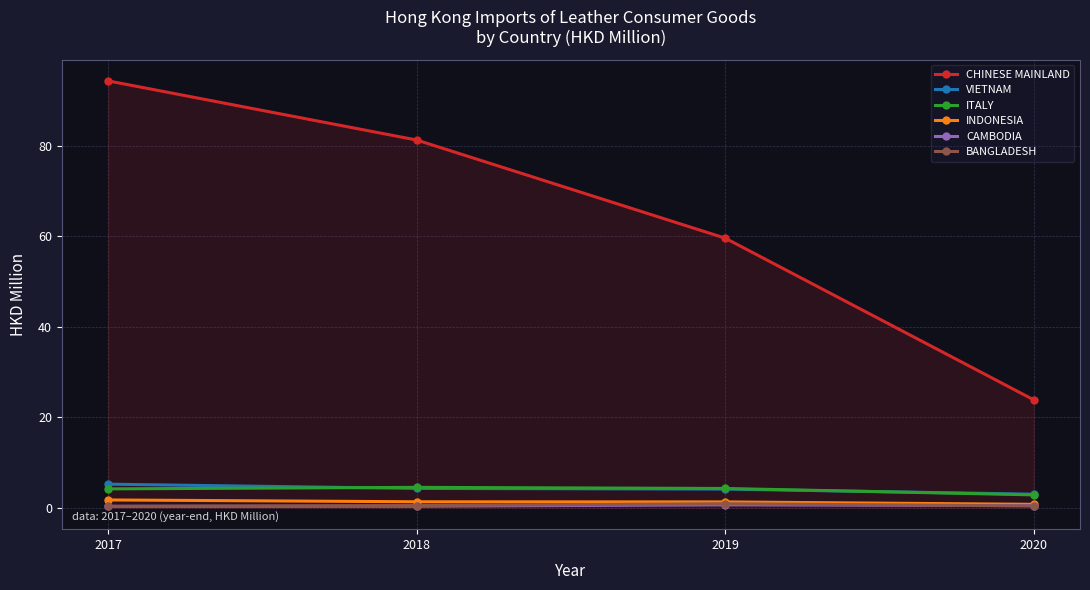

What is the value of the CAMBODIA point at the 3rd from the left?

0.7